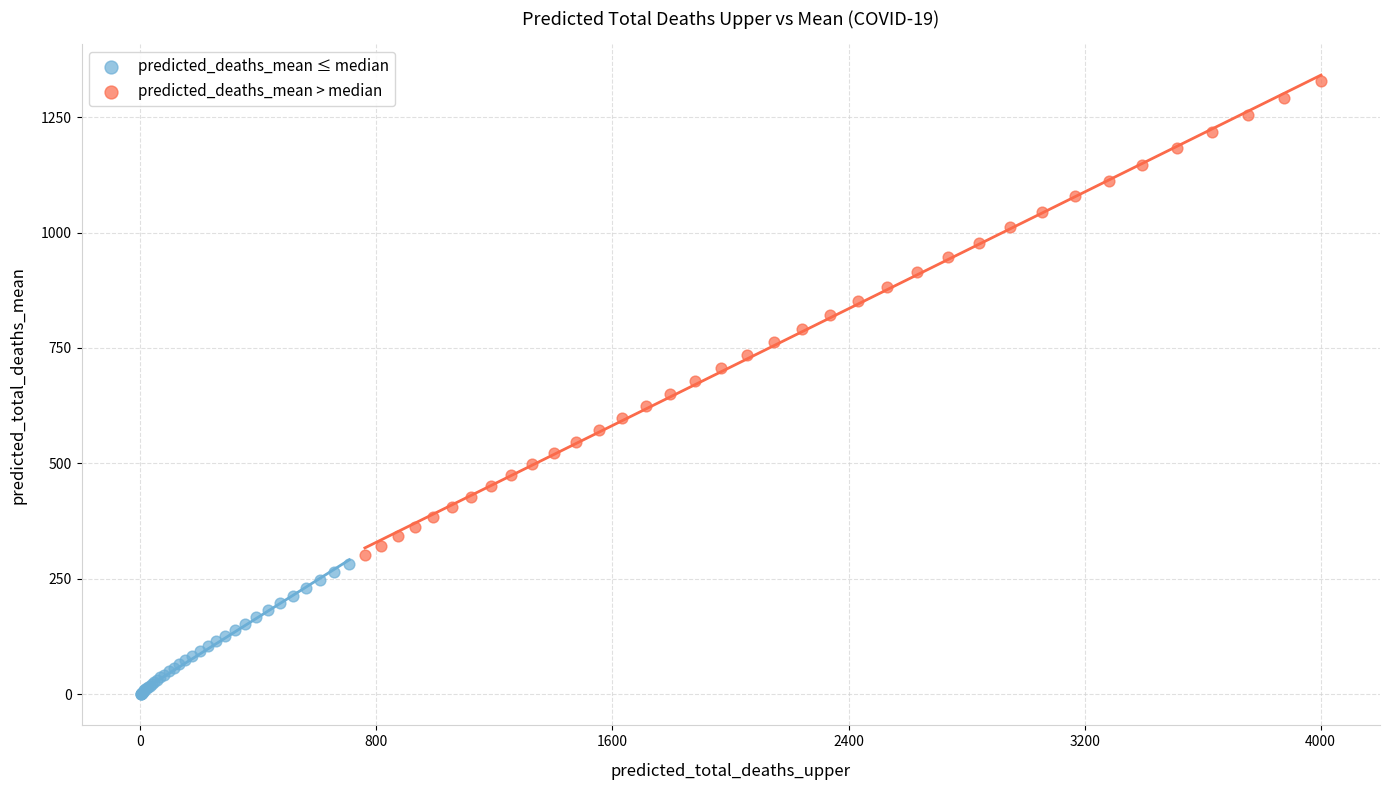

Which series has the largest Y range (max minus min)?

predicted_deaths_mean > median